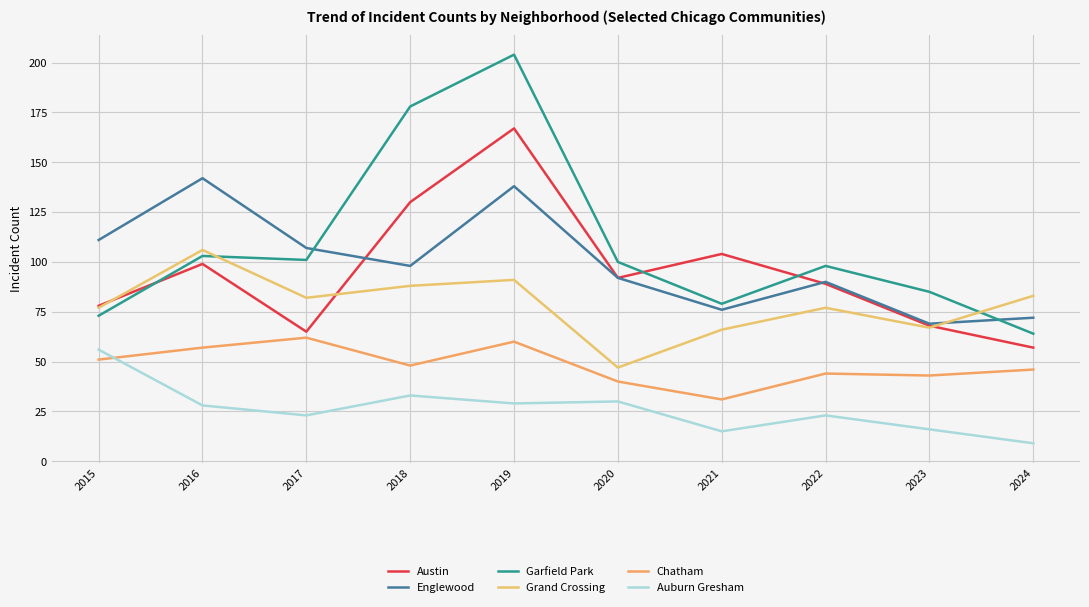

What is the difference between the Grand Crossing values at 2018 and 2020?

41